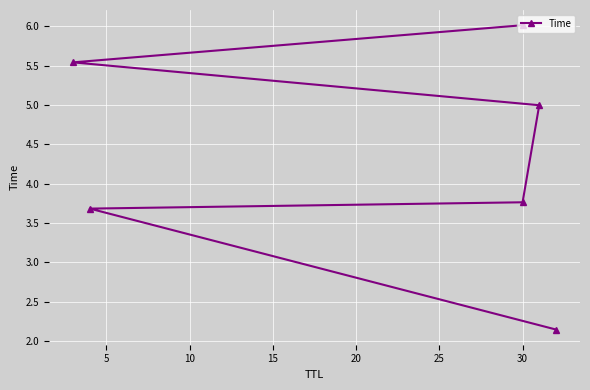

What is the sum of all values?

26.1